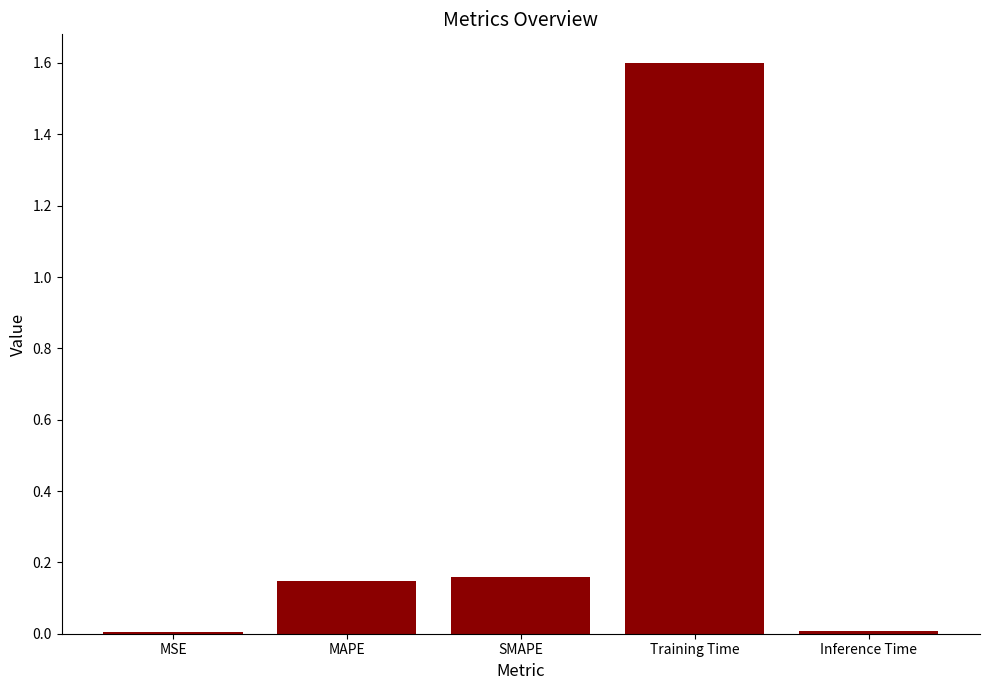

Does the chart contain stacked bars?

No